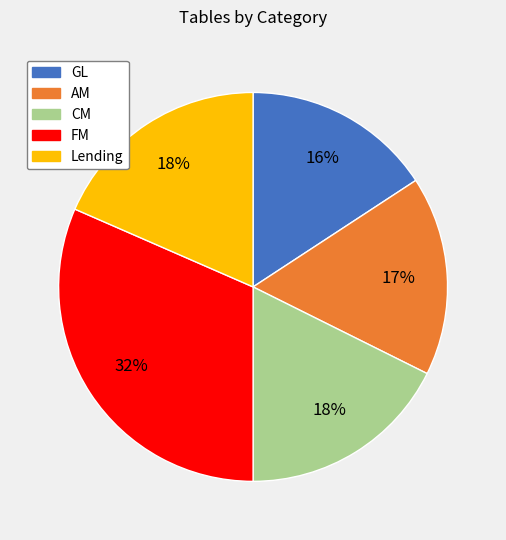

Count the number of slices in the pie.

5